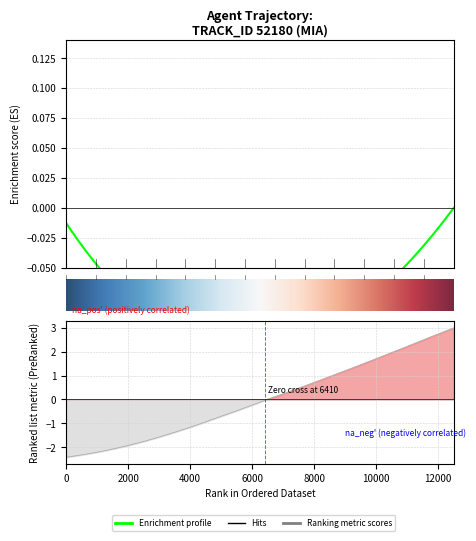

What is the maximum value shown in the chart?

3.0